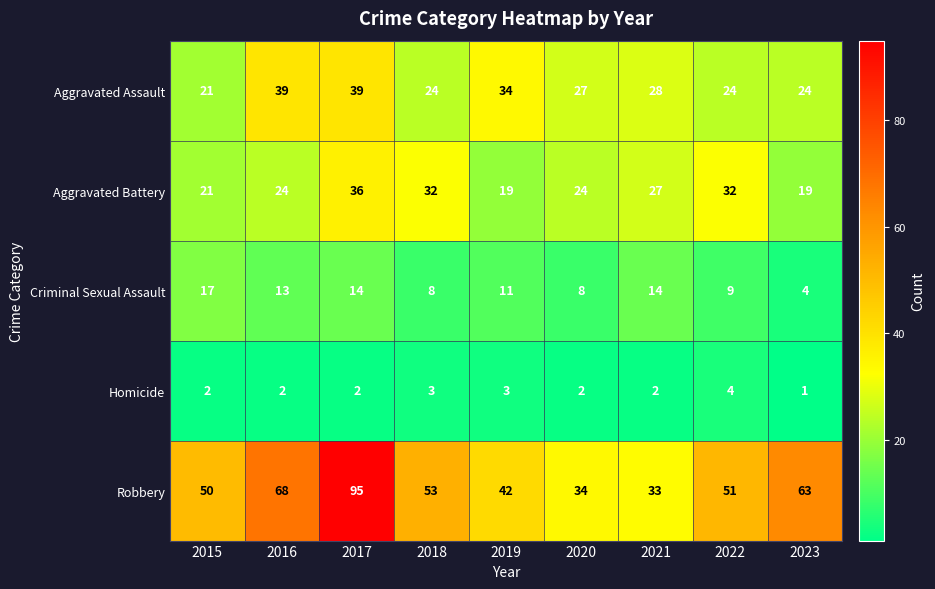

Which series has the largest total across all categories?

Robbery